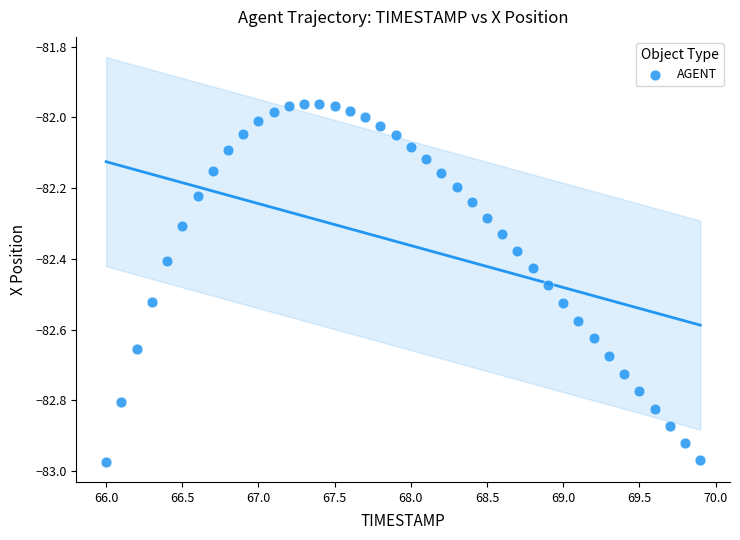

What is the range of Y values (max minus min)?

1.0